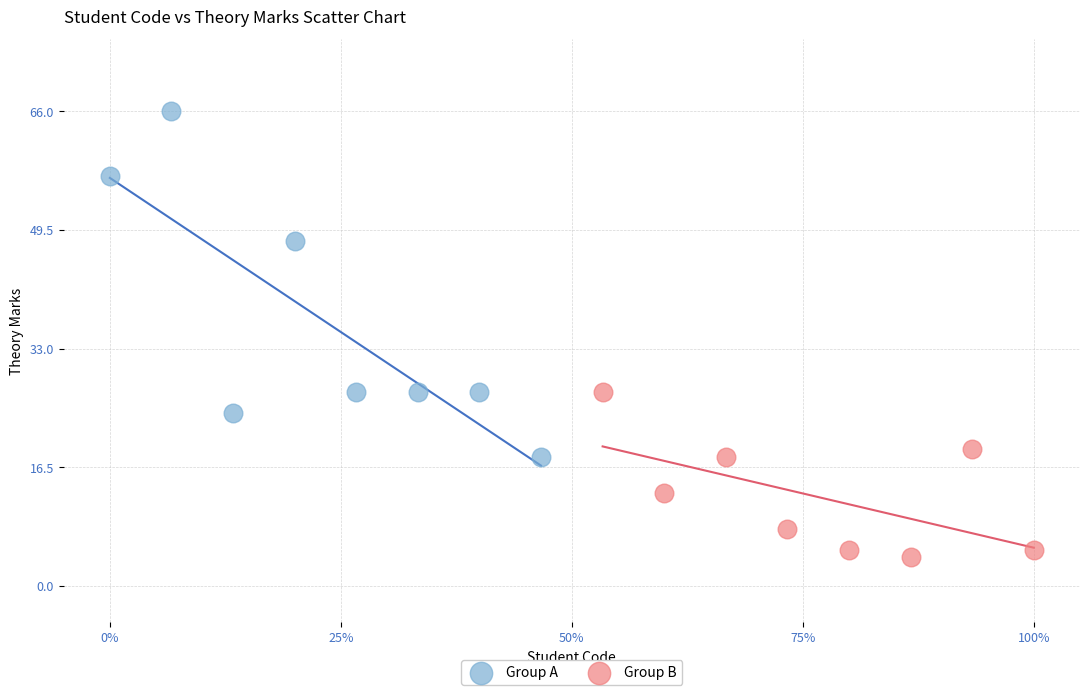

Which series reaches the maximum Y coordinate?

Group A